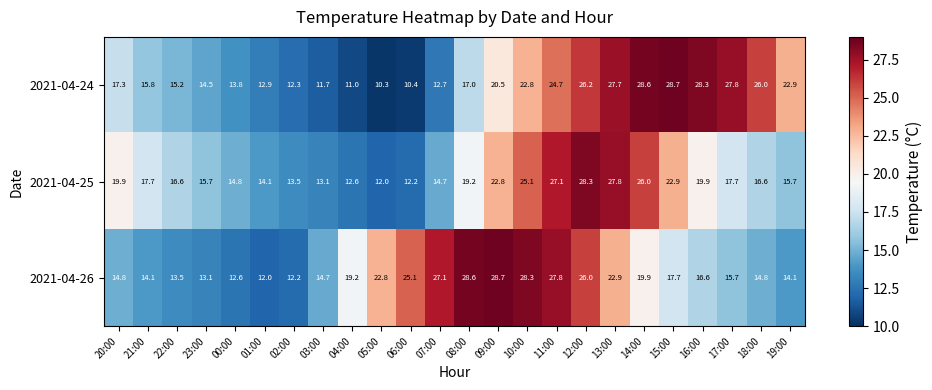

The 2021-04-24 series shows 13.8 at 00:00. True or false?

True